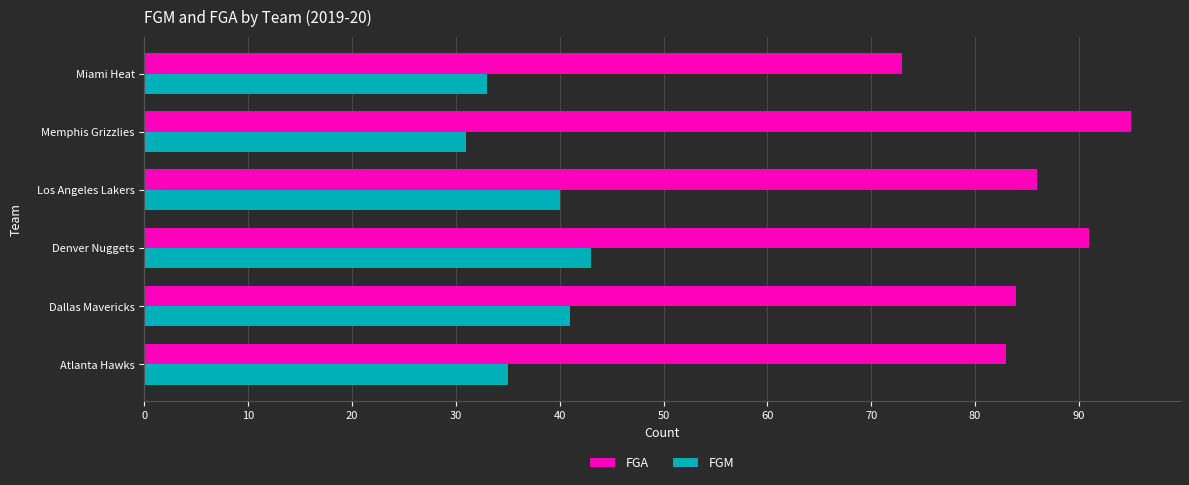

The value of FGM at Dallas Mavericks is 13. True or false?

False